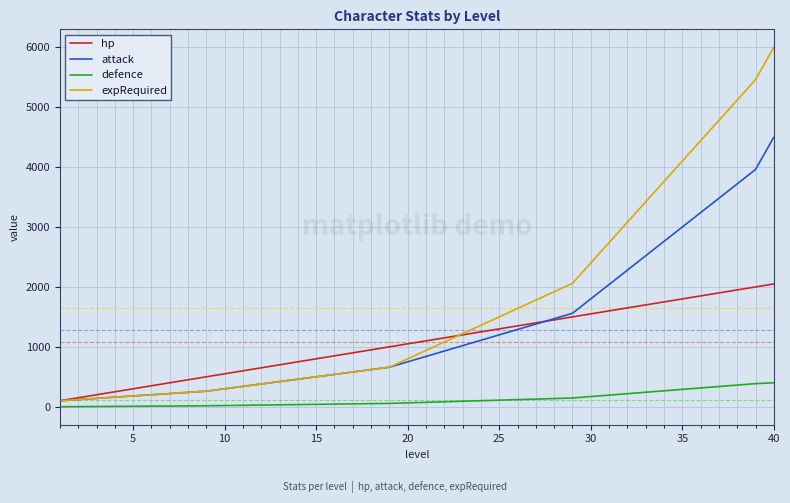

Rank the series by their maximum value, from highest to lowest.

expRequired, attack, hp, defence